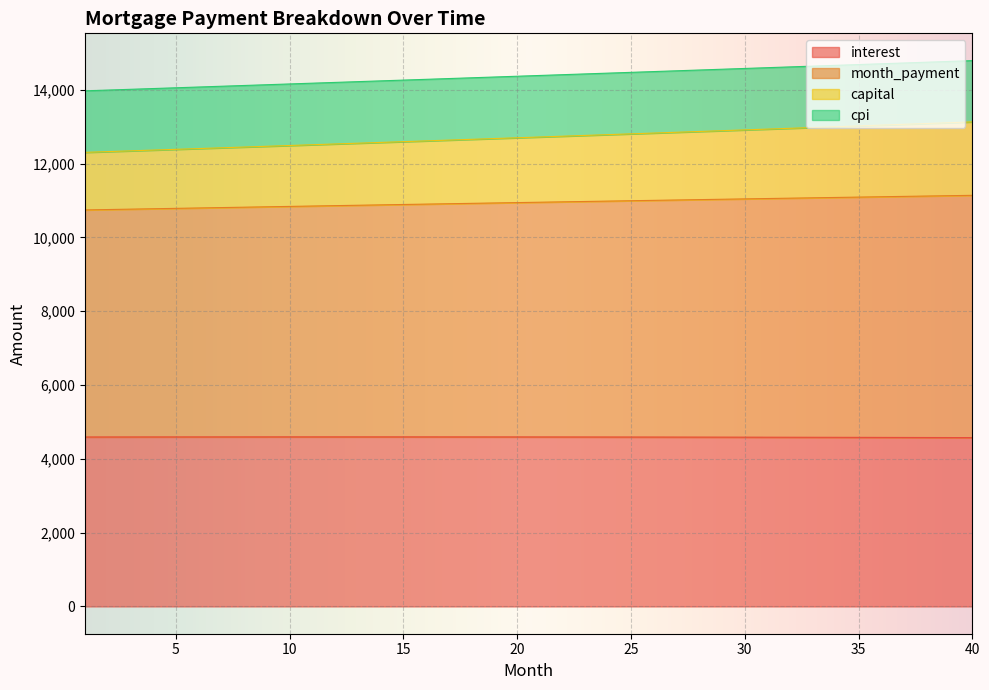

What are all the series names shown in the legend?

interest, month_payment, capital, cpi